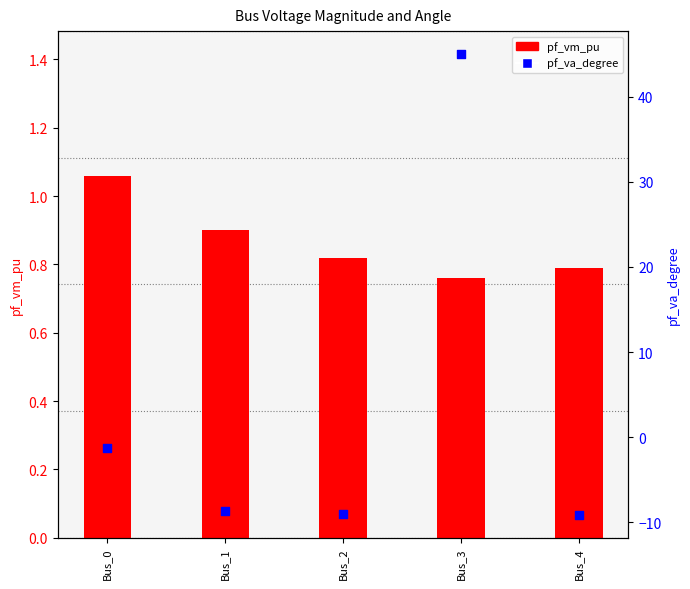

Which series contains the lowest Y value?

pf_va_degree